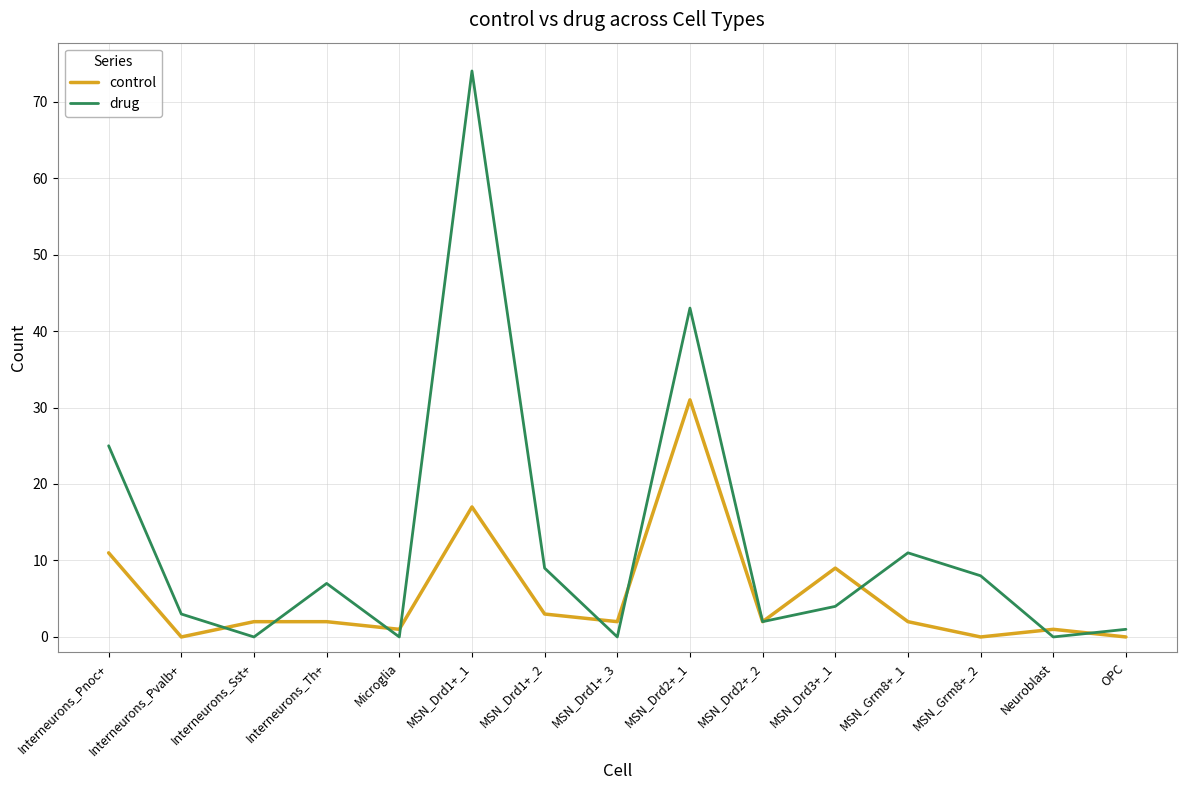

Where do control and drug first cross each other?

Interneurons_Pvalb+ and Interneurons_Sst+